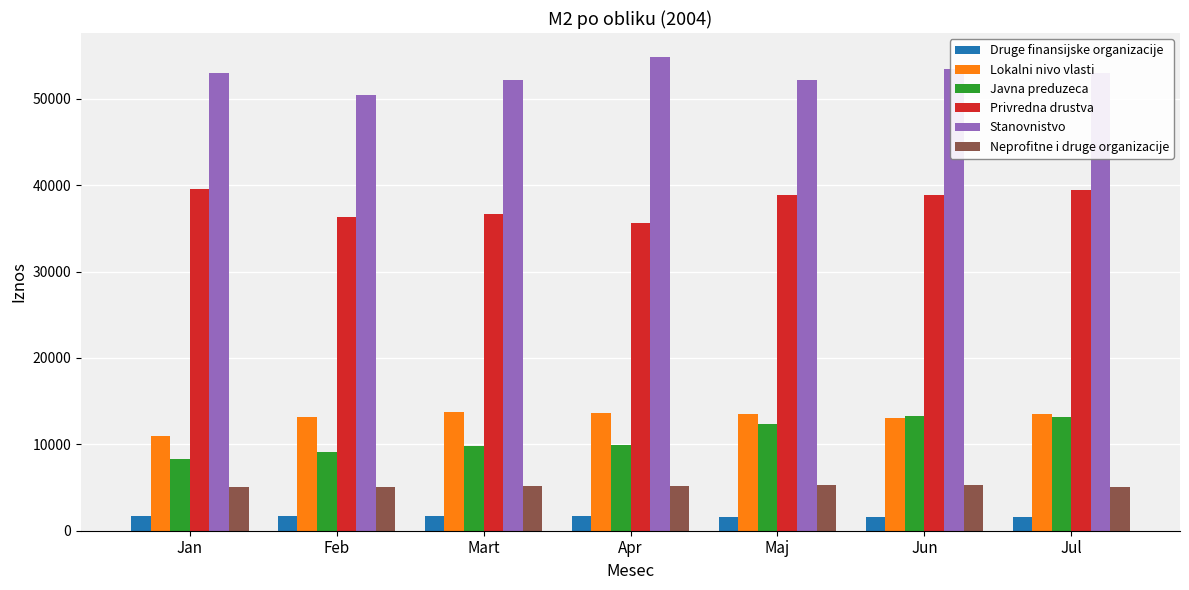

What is the sum of the Neprofitne i druge organizacije values at Jan and Feb?

10180